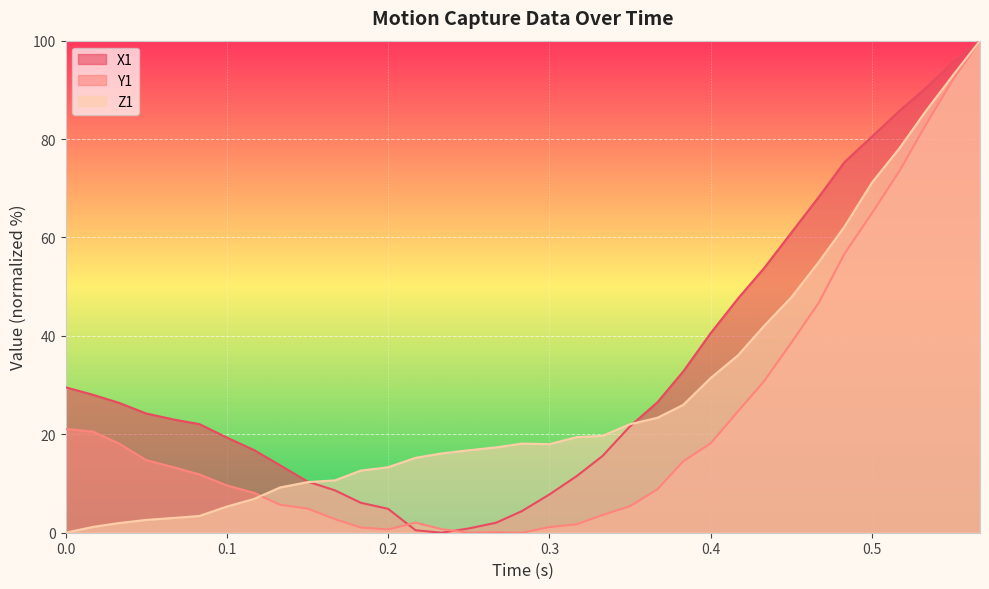

What value does the X1 series have at 0.2?

4.9